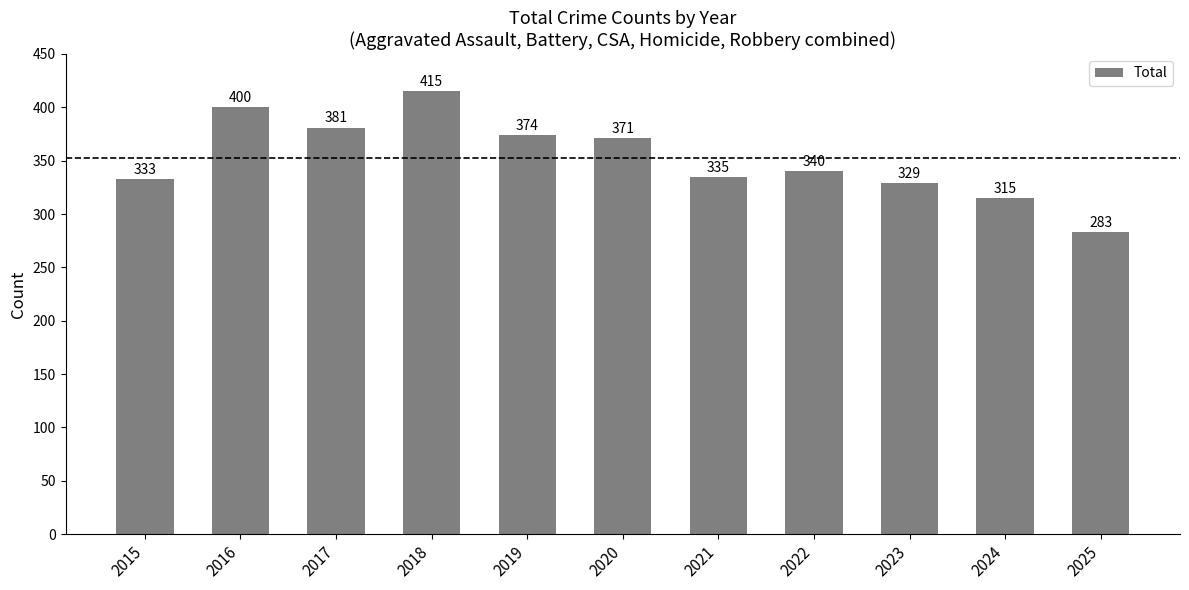

Reading left to right, transcribe all the data shown in this chart.

333	400	381	415	374	371	335	340	329	315	283